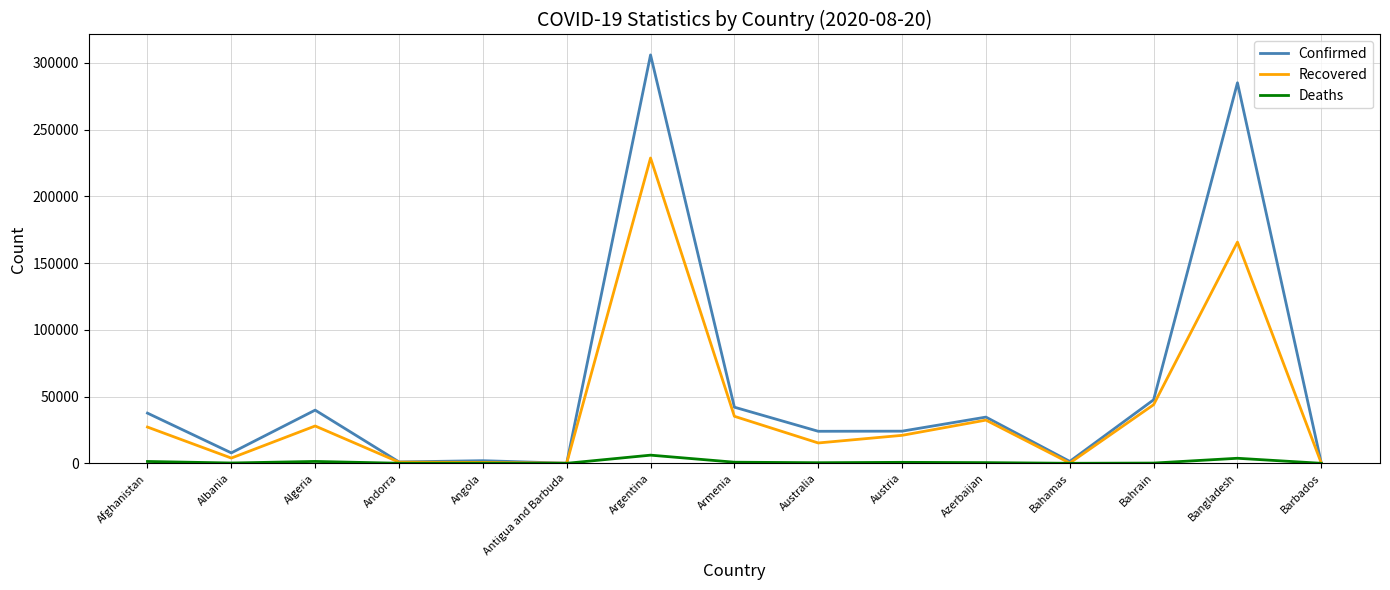

In Recovered, how many points are higher than both neighbors (excluding endpoints)?

4